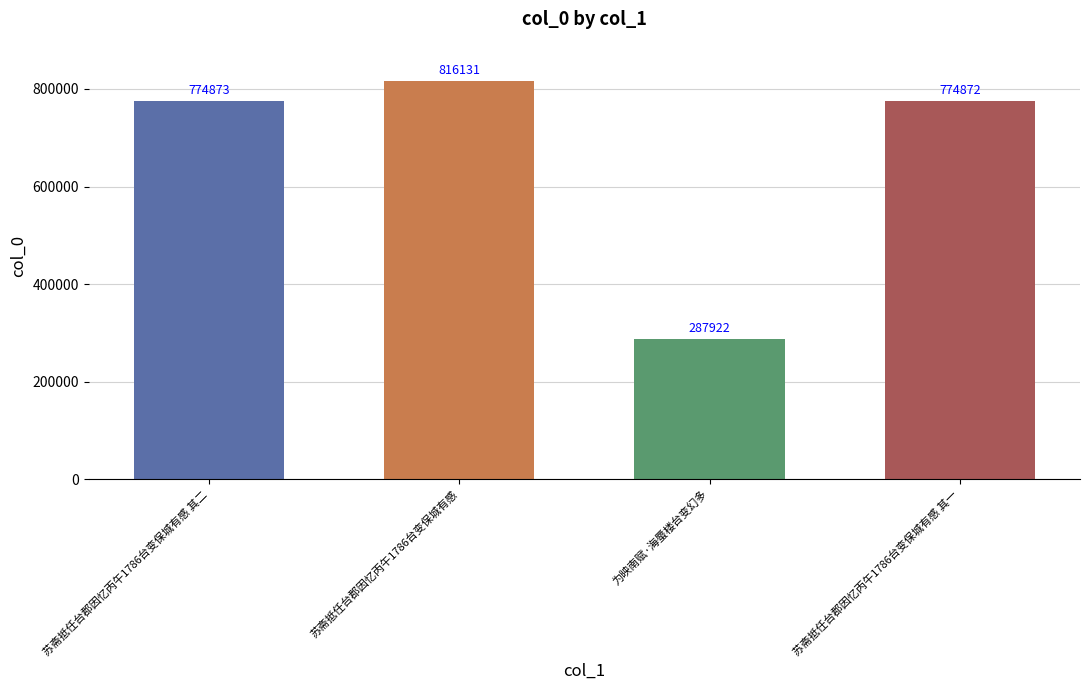

What is the average value?

663450